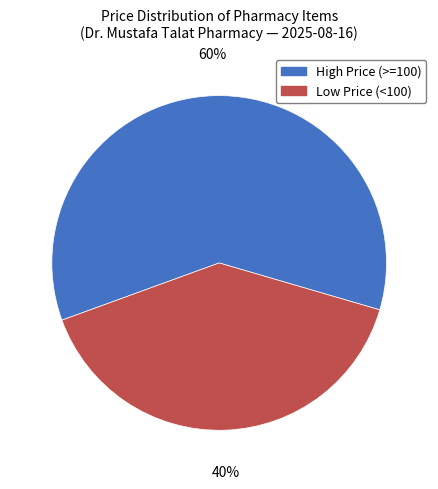

To the nearest percent, what is the difference between the largest and smallest slice percentages?

20%